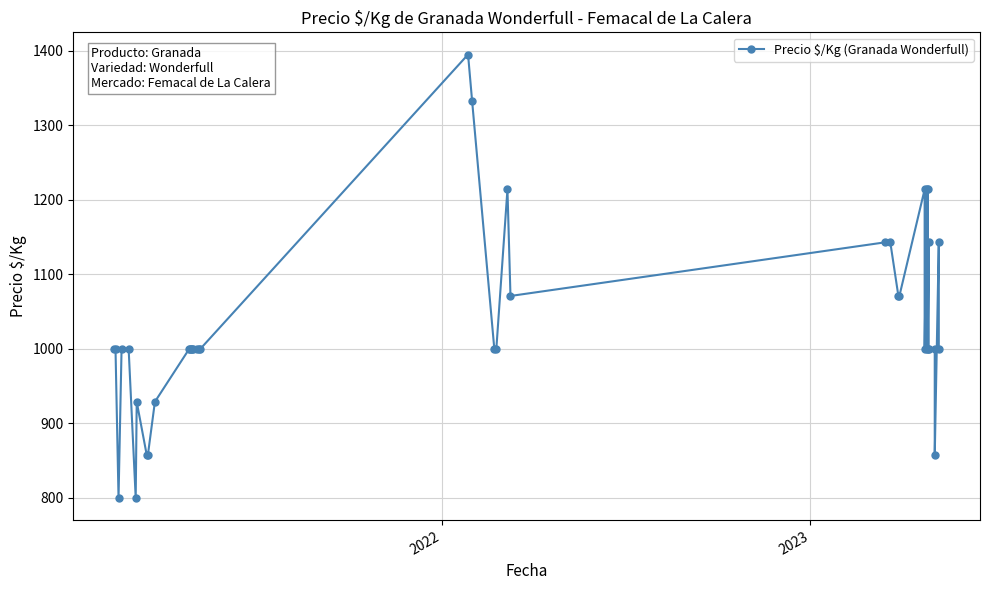

What is the difference between the maximum and minimum values?

595